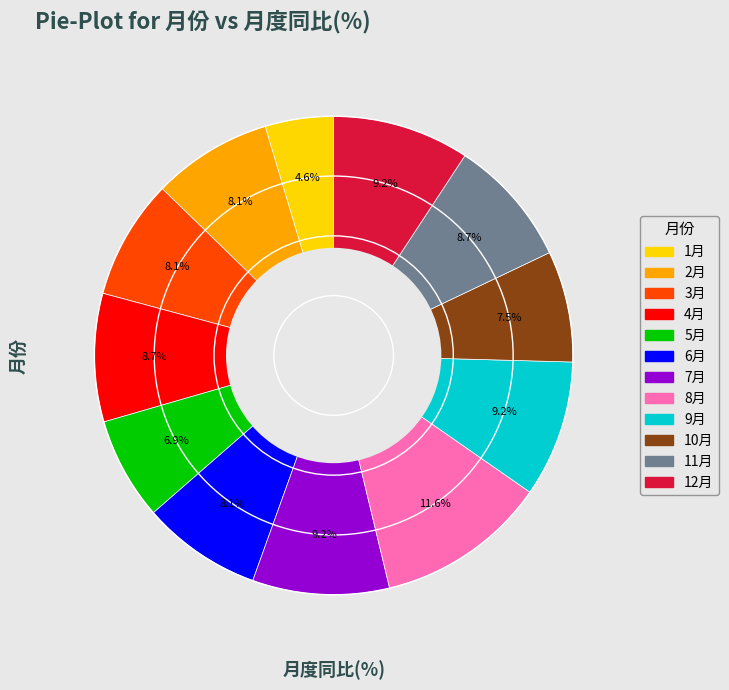

To the nearest percent, what is the difference between the largest and smallest slice percentages?

7%